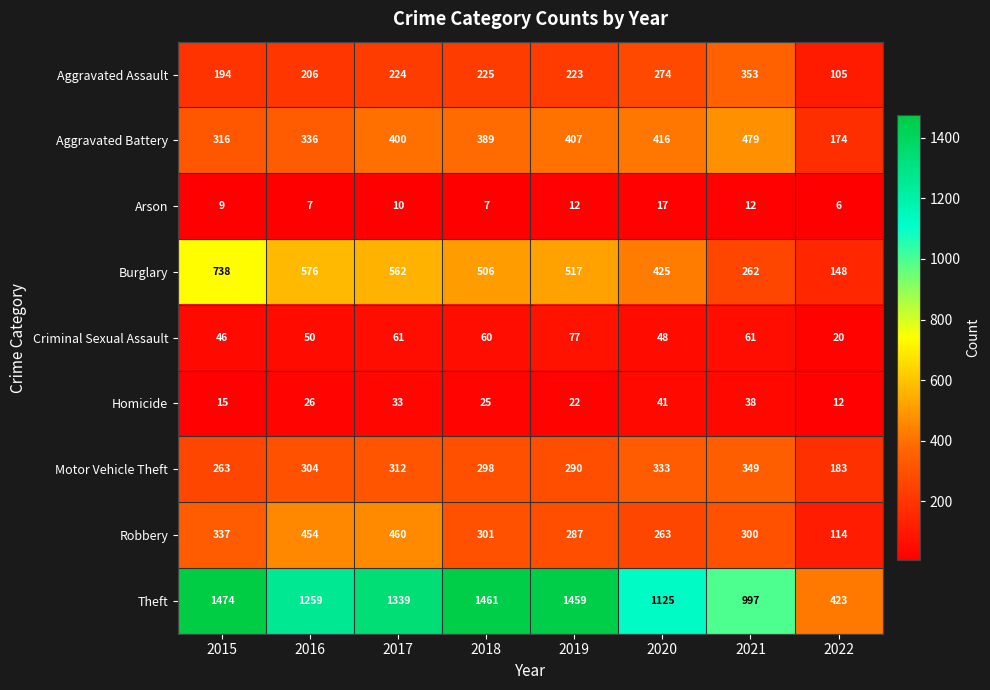

At 2022, list the series in order from largest to smallest.

Theft, Motor Vehicle Theft, Aggravated Battery, Burglary, Robbery, Aggravated Assault, Criminal Sexual Assault, Homicide, Arson